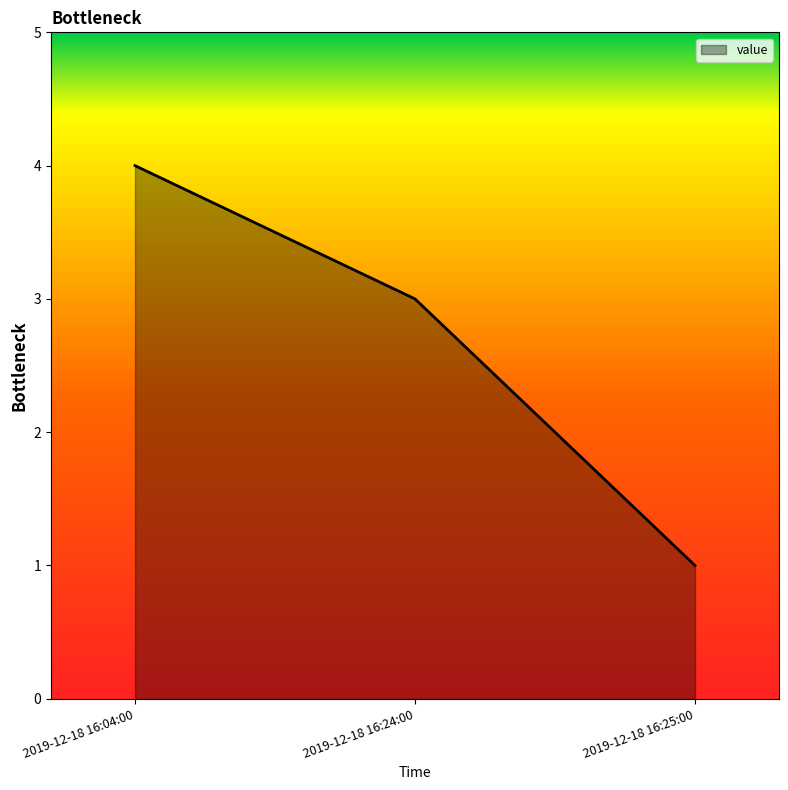

Which category has the highest value across all series?

2019-12-18 16:04:00